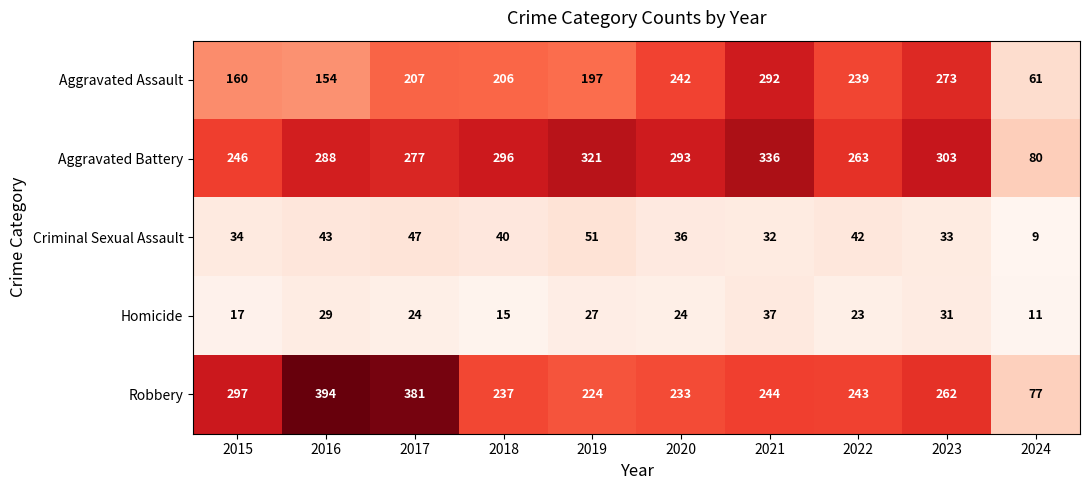

What is the spread (max minus min) of values at 2016?

365